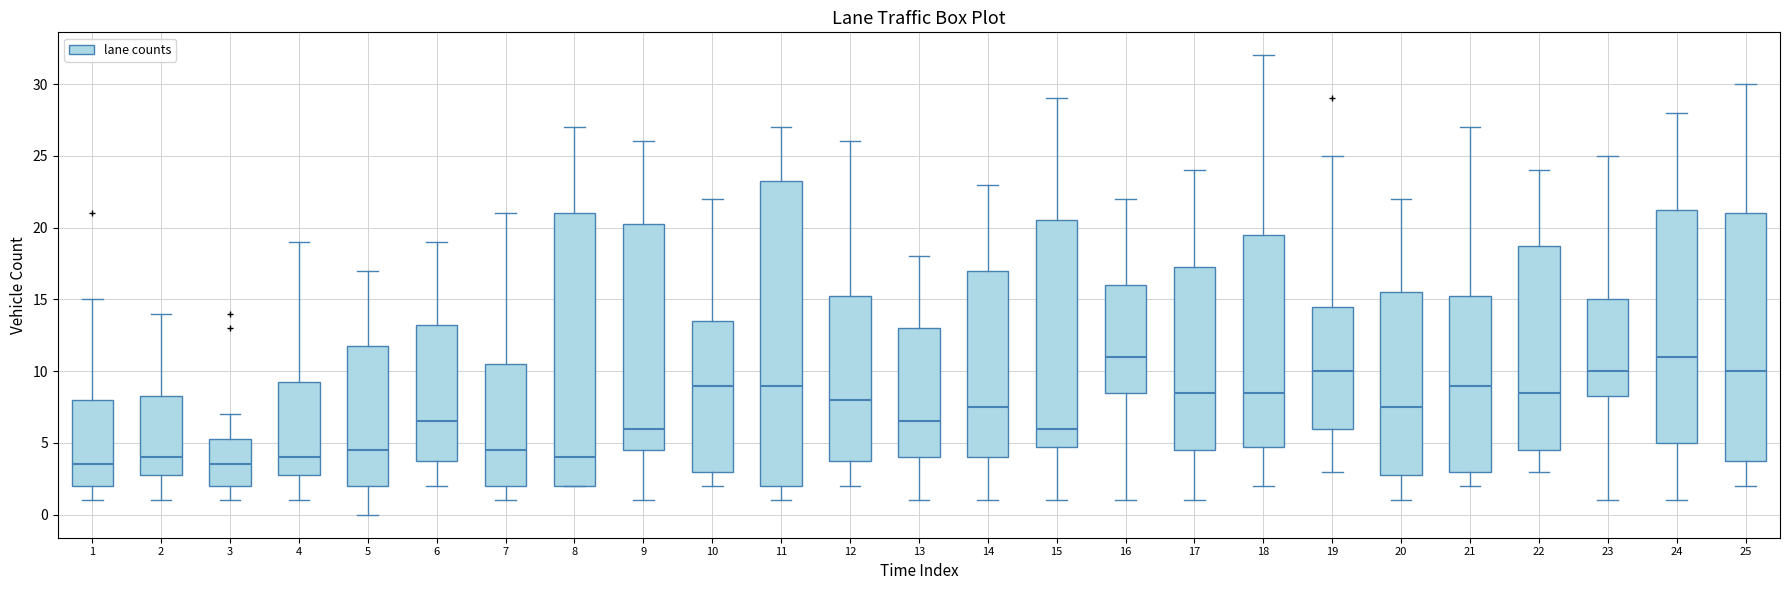

Comparing the boxes themselves (not the whiskers), which one is the tallest?

11